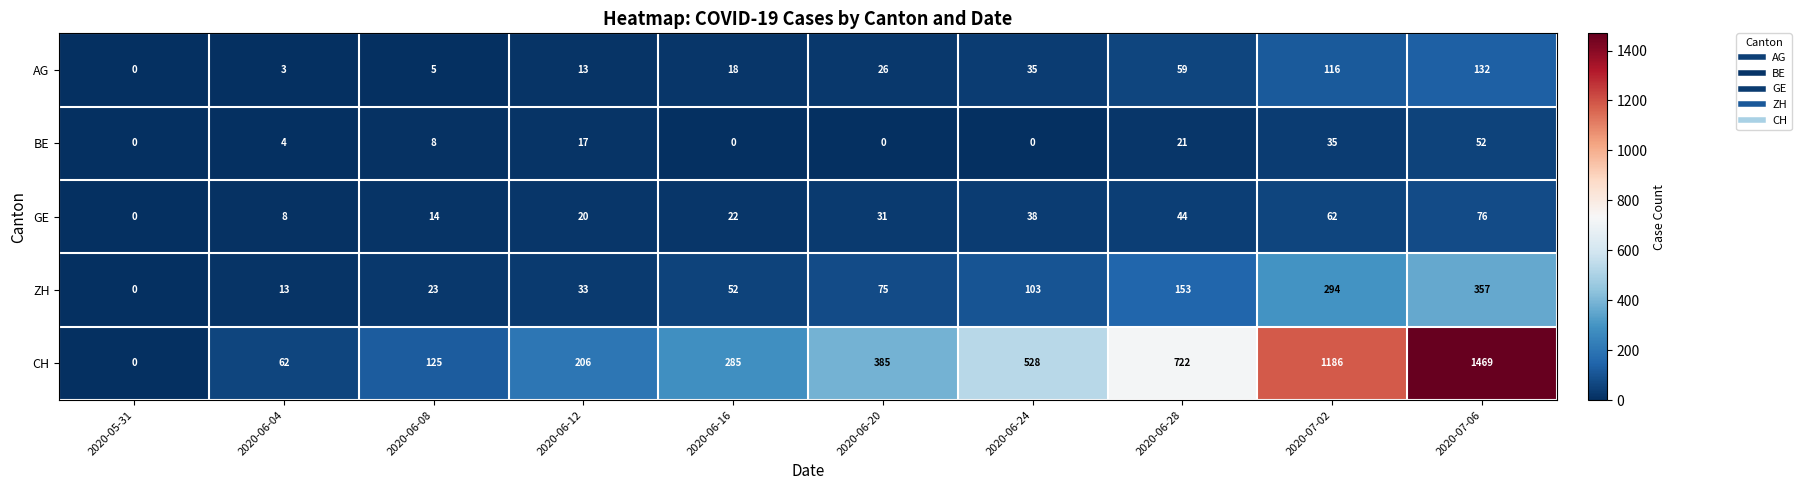

Where is BE nearest to the value 26?

2020-06-28